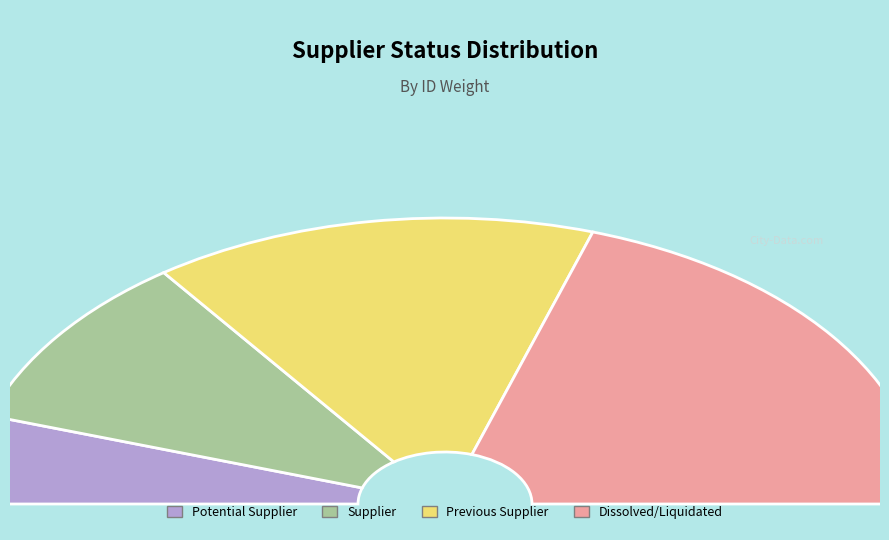

How many segments does this pie chart have?

4